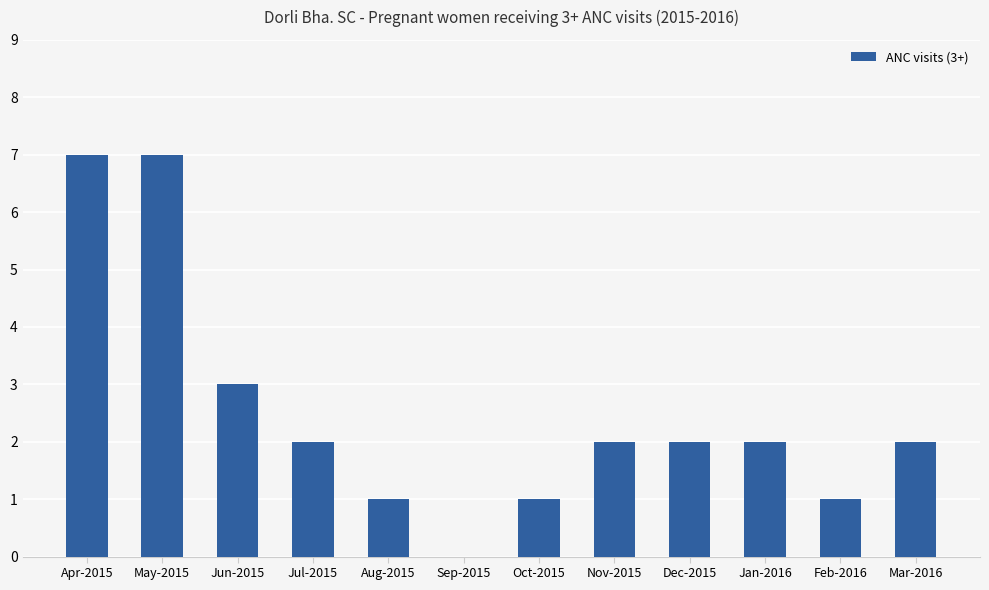

What is the maximum value shown in the chart?

7